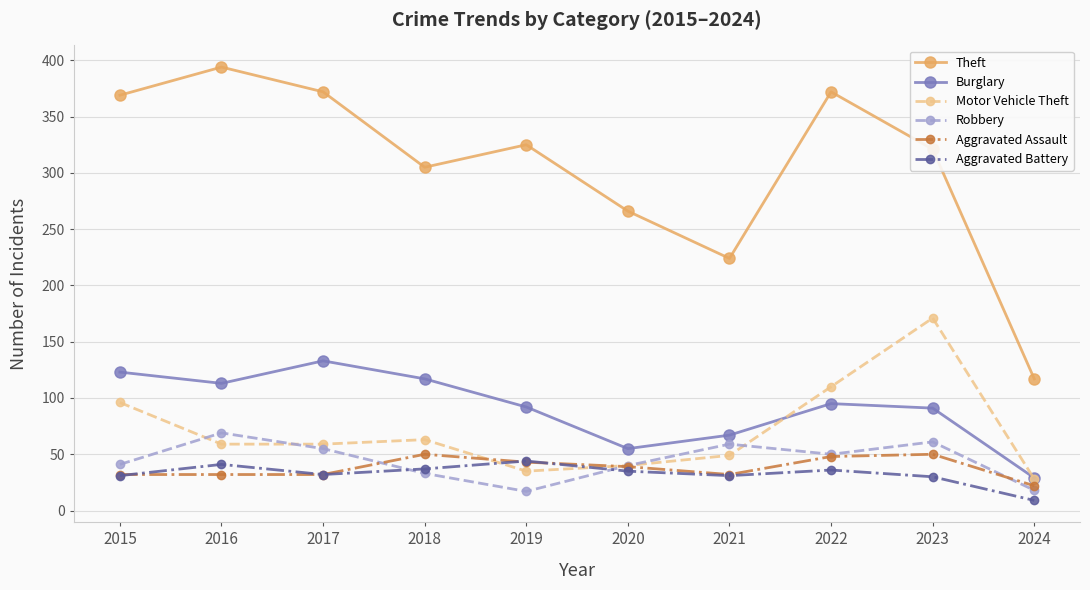

Which series changed the most between 2021 and 2022?

Theft